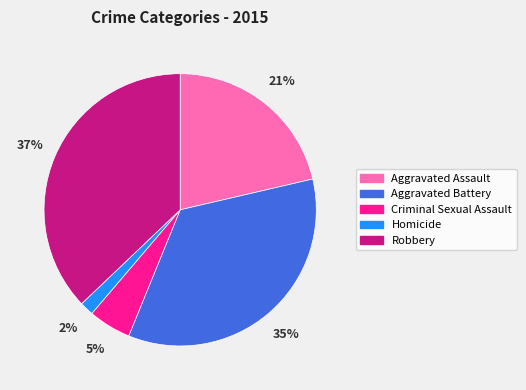

What percentage is the Aggravated Assault slice, to the nearest percent?

21%